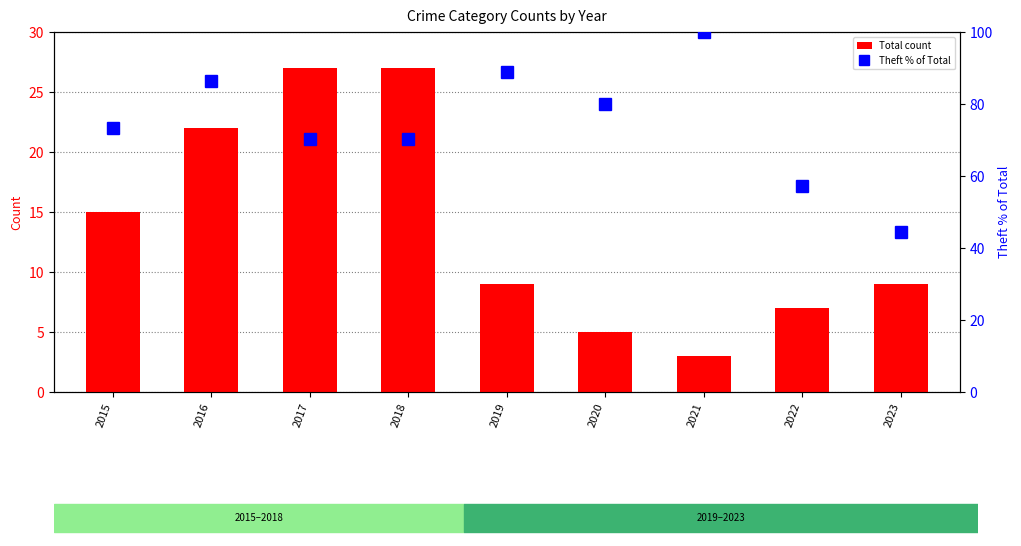

Which category has the lowest value in the Theft % of Total series?

2023